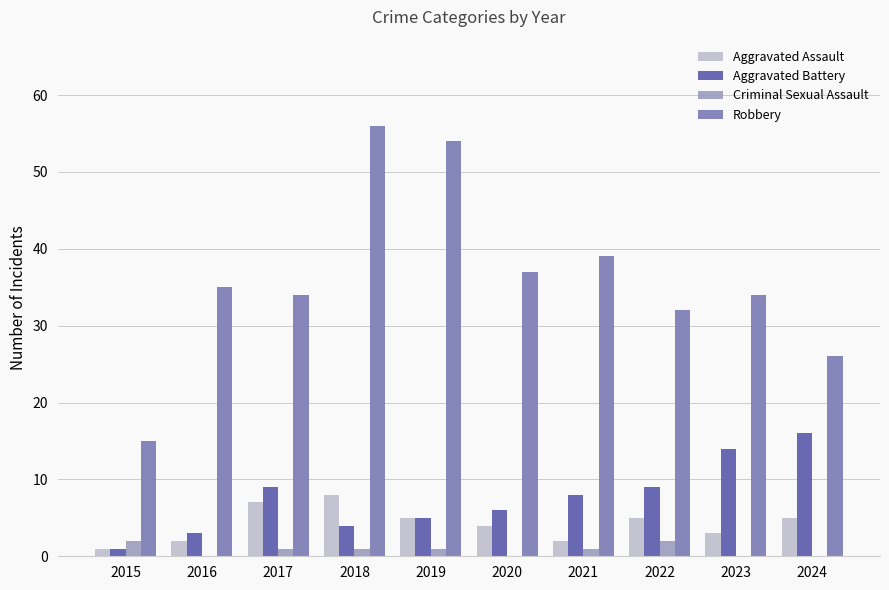

Which series changed the most between 2015 and 2024?

Aggravated Battery